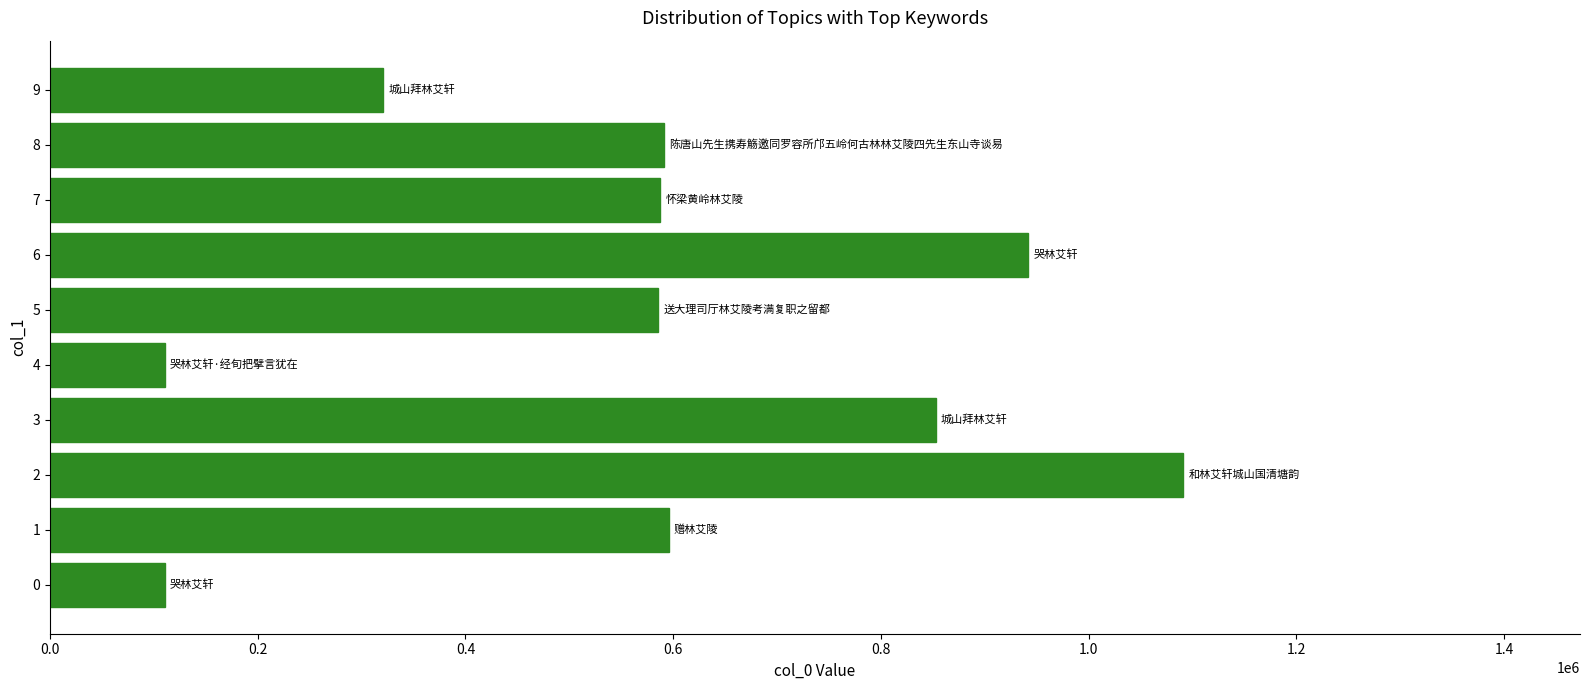

What is the smallest value displayed?

110427